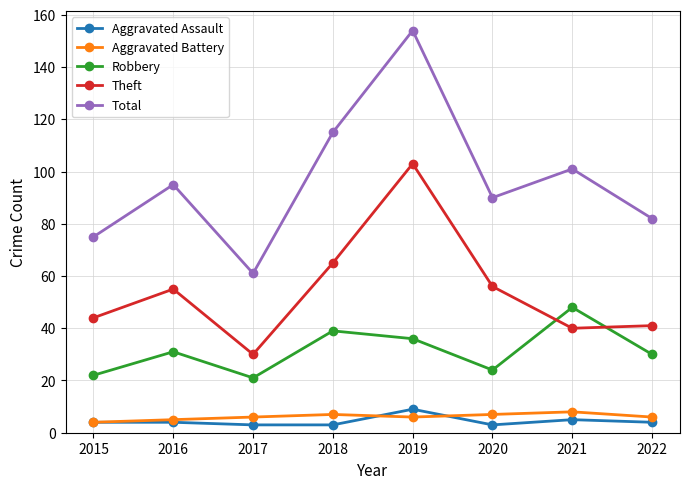

Rank the series at 2021 from highest to lowest value.

Total, Robbery, Theft, Aggravated Battery, Aggravated Assault